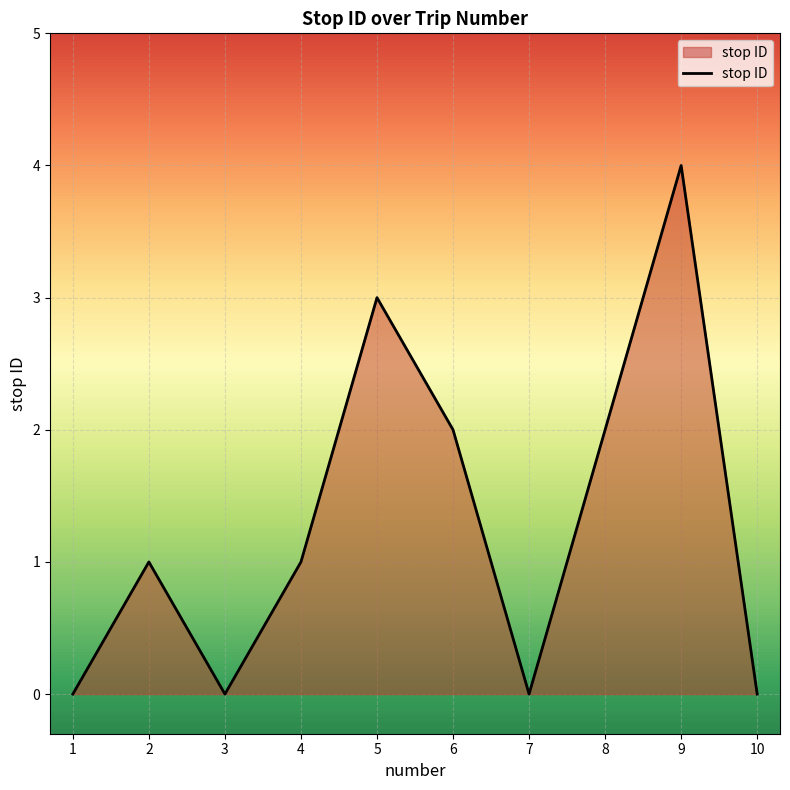

Does the chart have visible grid lines?

Yes